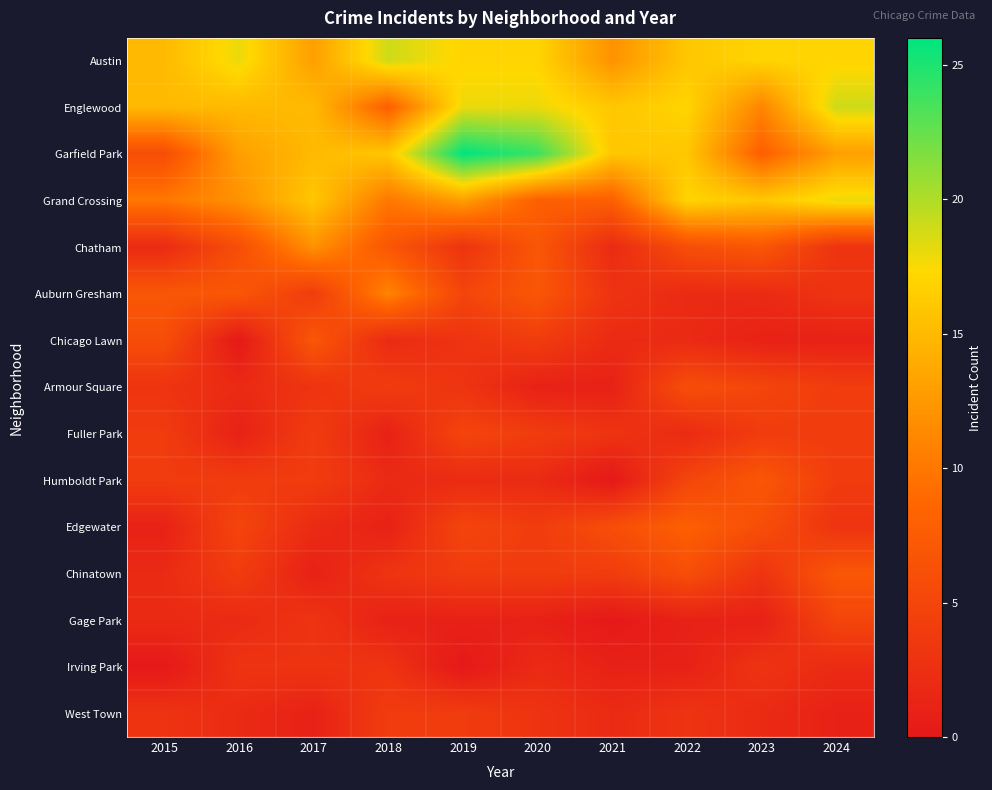

At how many categories does at least one series exceed 1?

10